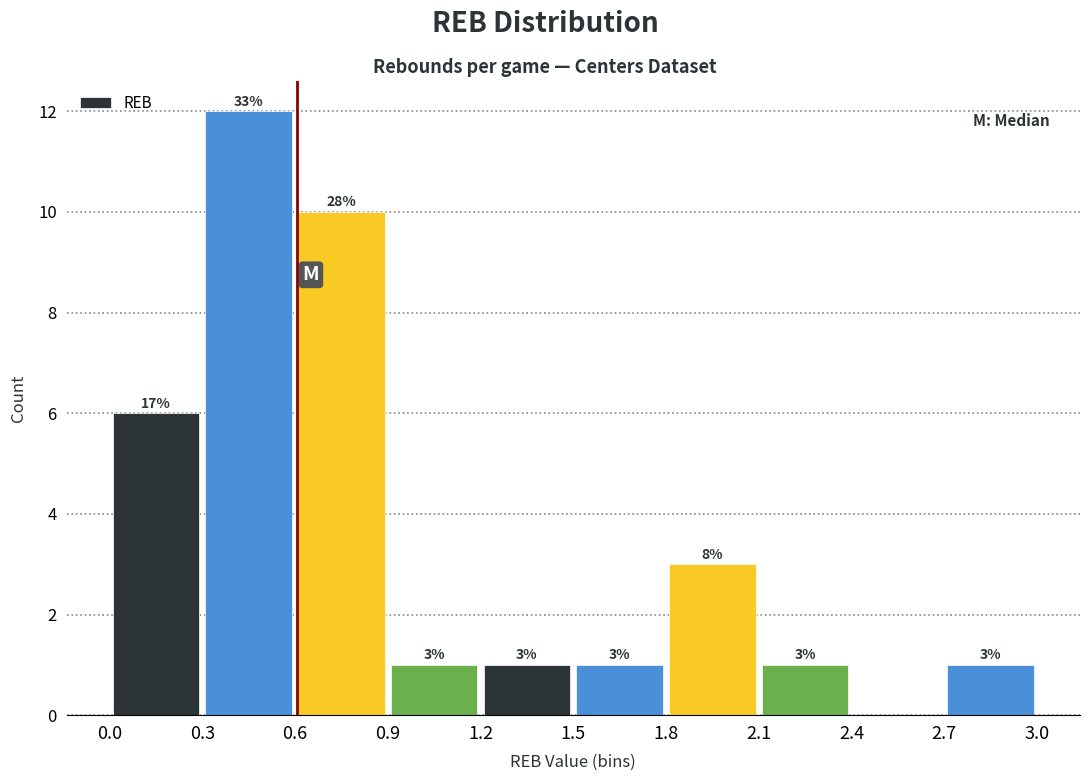

Which range on the x-axis has the tallest bar?

0.3 to 0.6